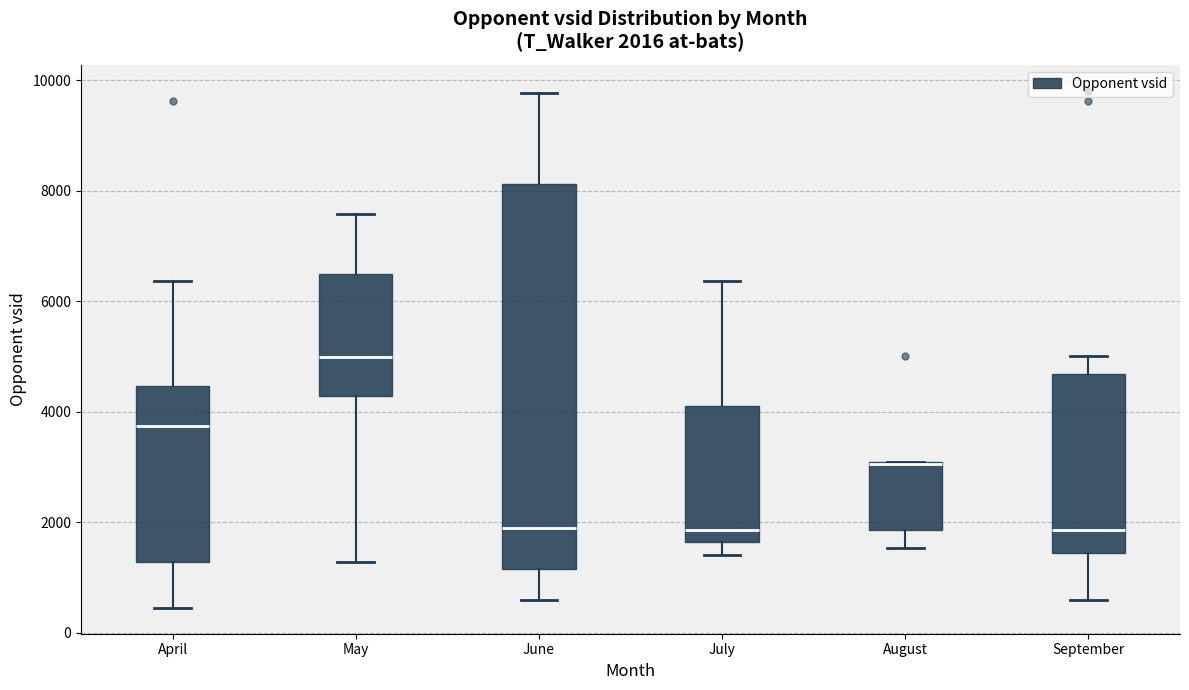

Which box is the tallest, from its lower edge to its upper edge?

June